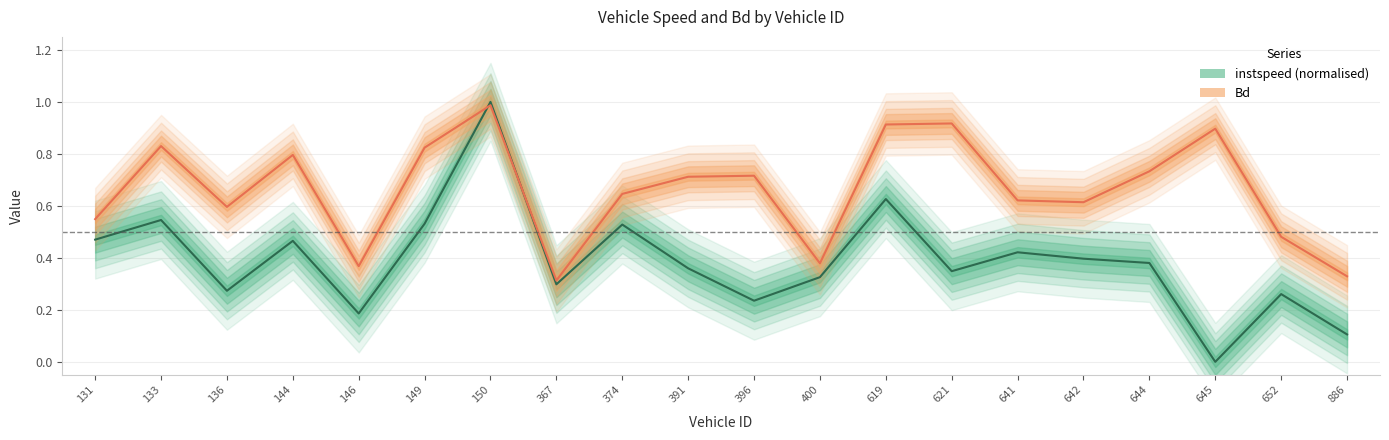

Where do Bd and instspeed (normalised) first cross each other?

149 and 150